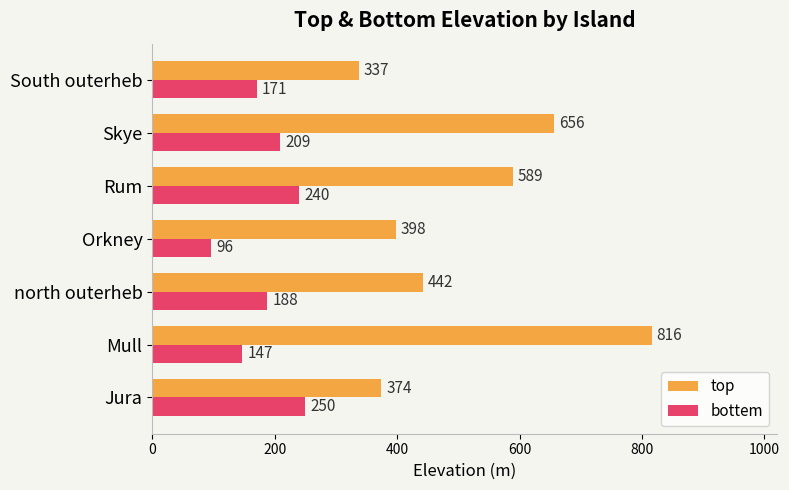

What is the minimum value shown in the chart?

96